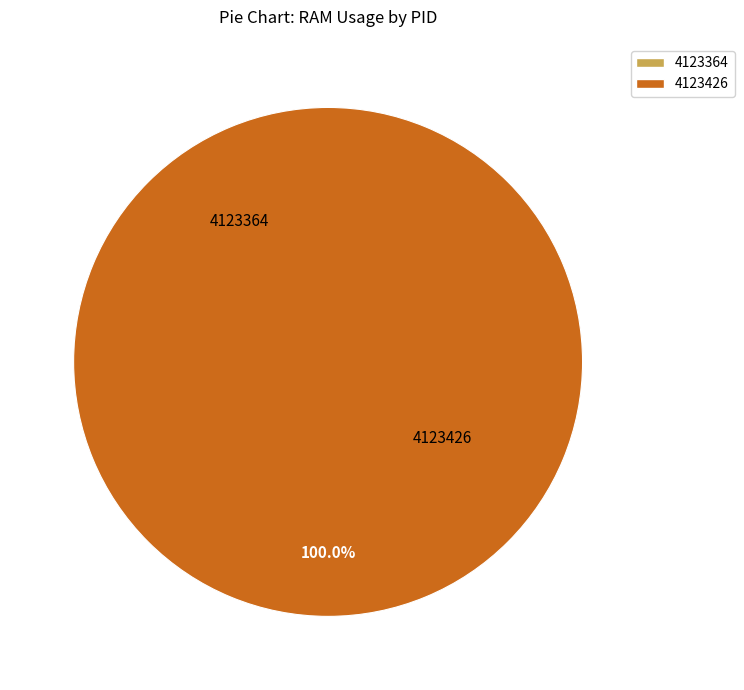

Do 4123364 and 4123426 together represent more than half of the pie?

Yes